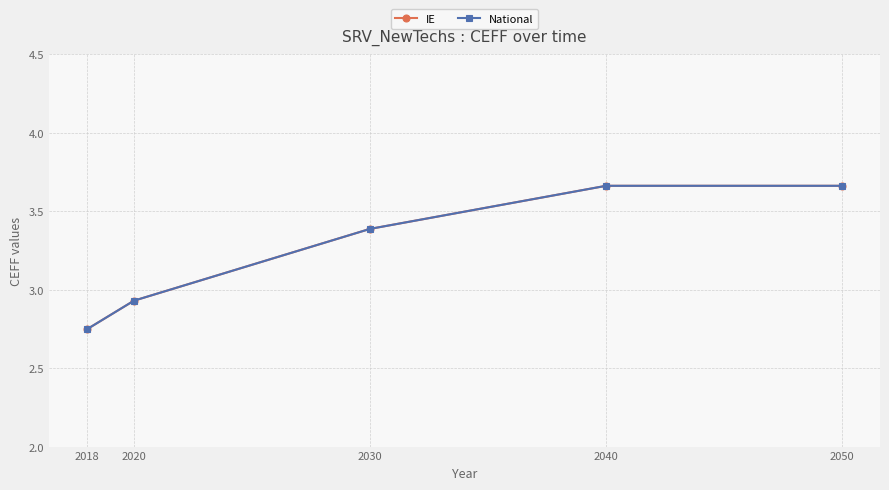

Between 2040 and 2020, which is larger?

2040